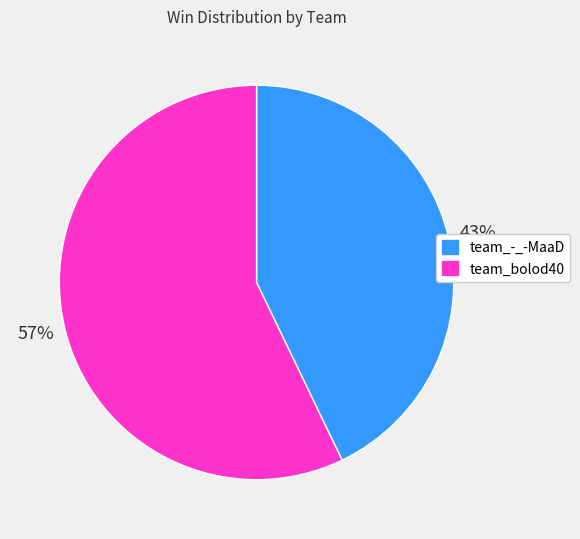

Which slice represents more than half of the pie?

team_bolod40